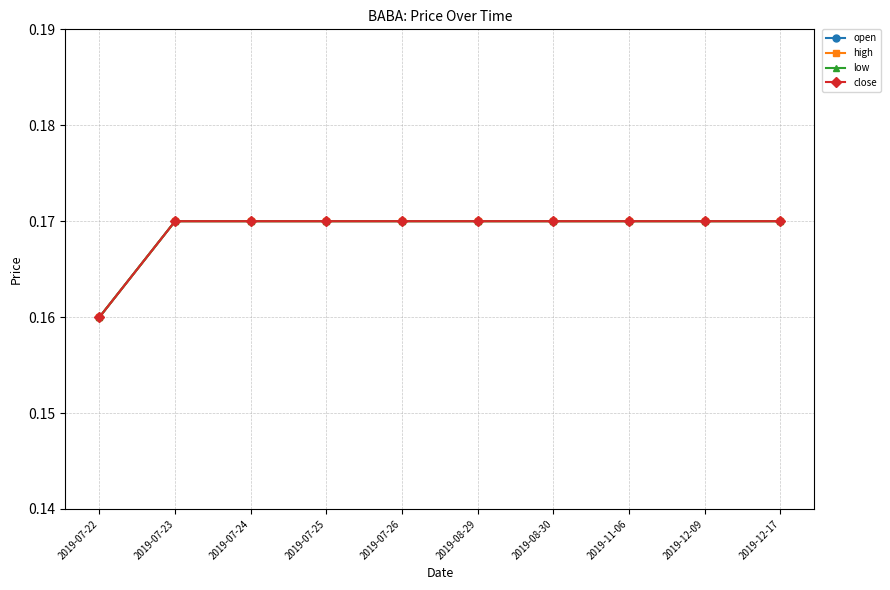

What is the minimum value shown in the chart?

0.2